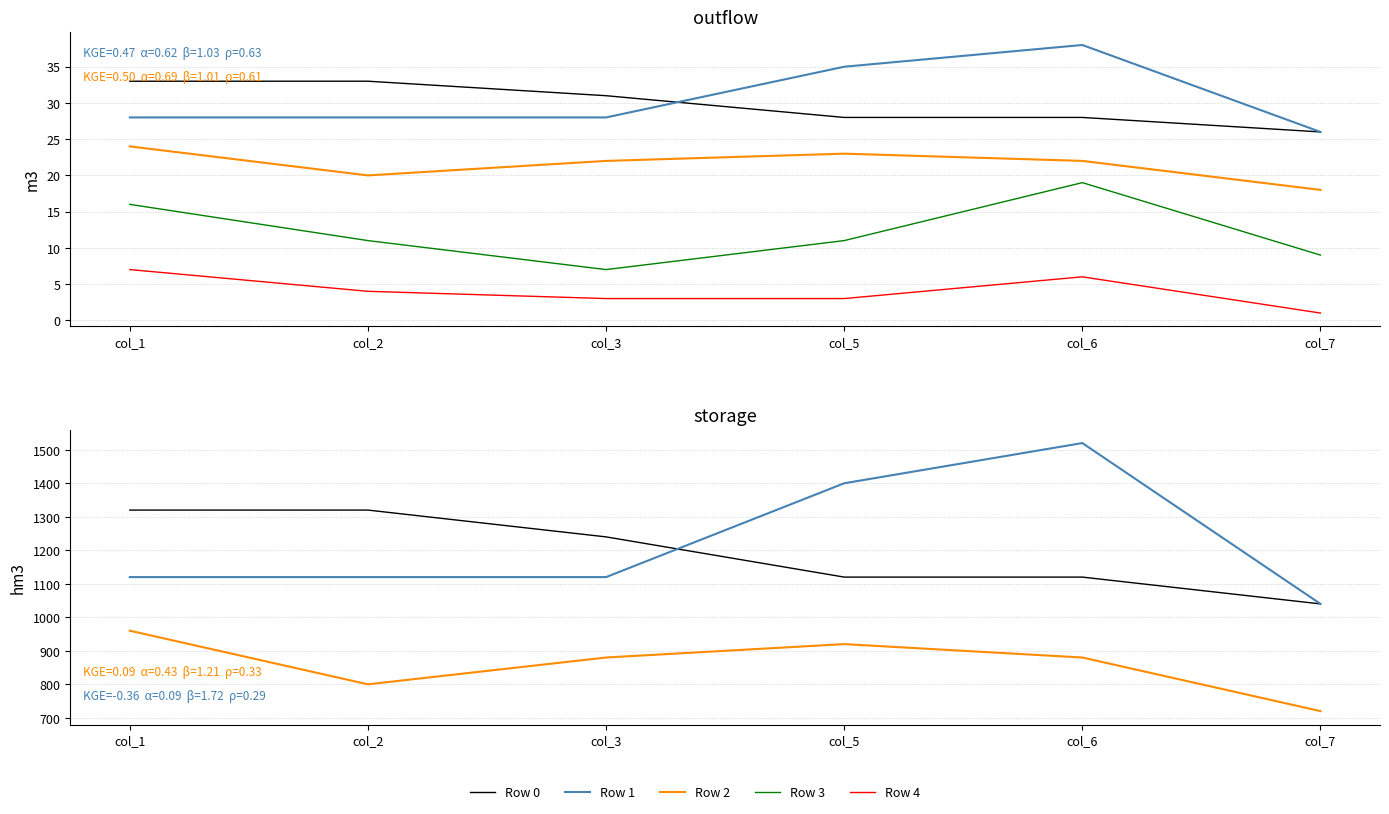

What are all the series names shown in the legend?

Row 0, Row 1, Row 2, Row 3, Row 4